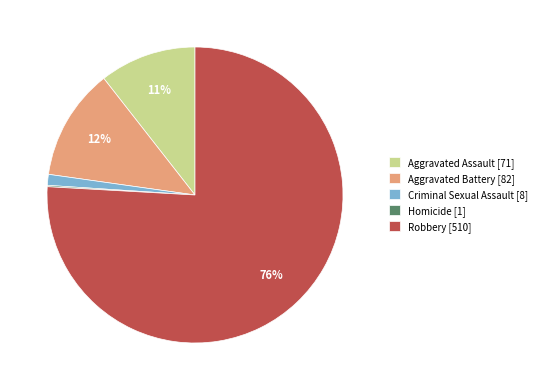

True or false: Criminal Sexual Assault [8] accounts for 1% of the total.

True